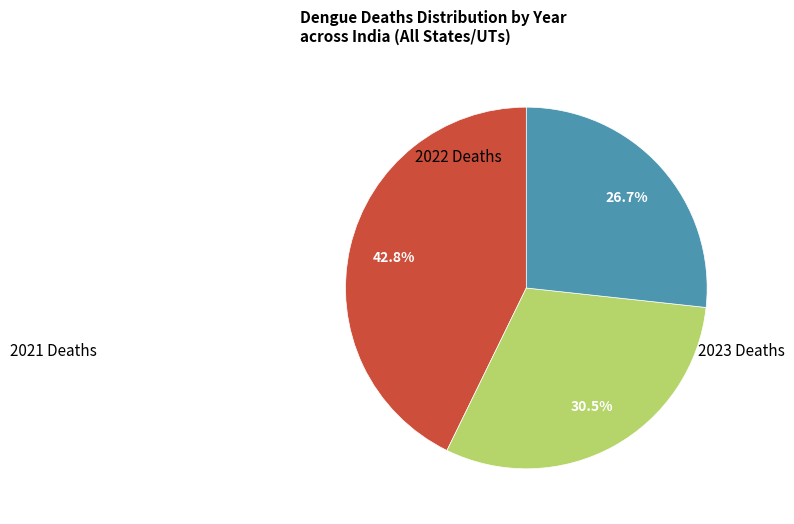

Is there a majority slice in this chart?

No